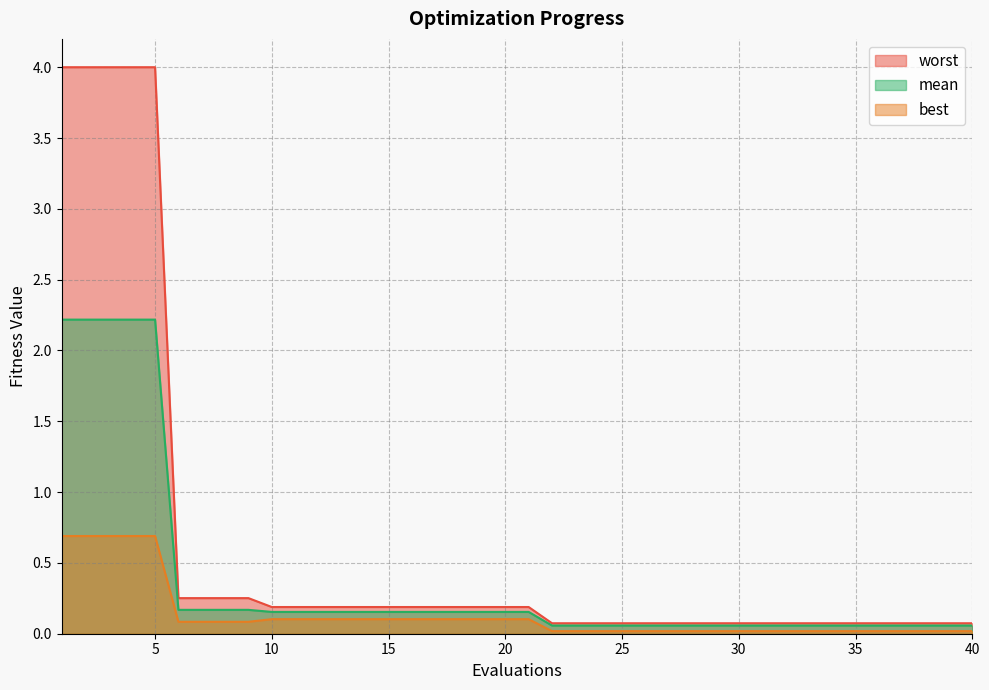

What is the sum of all best values?

5.4